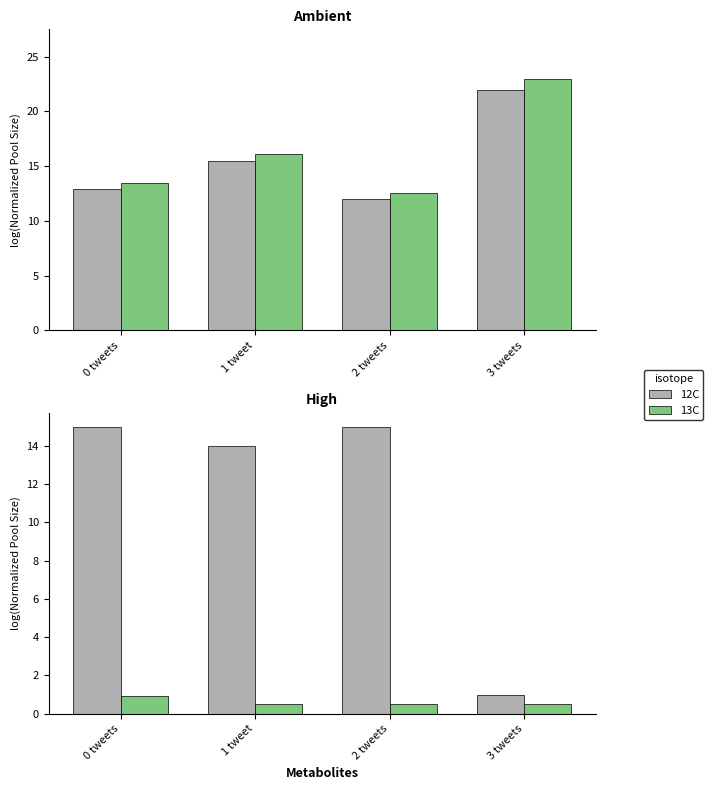

True or false: 12C has a value of 1.0 at 3 tweets.

True